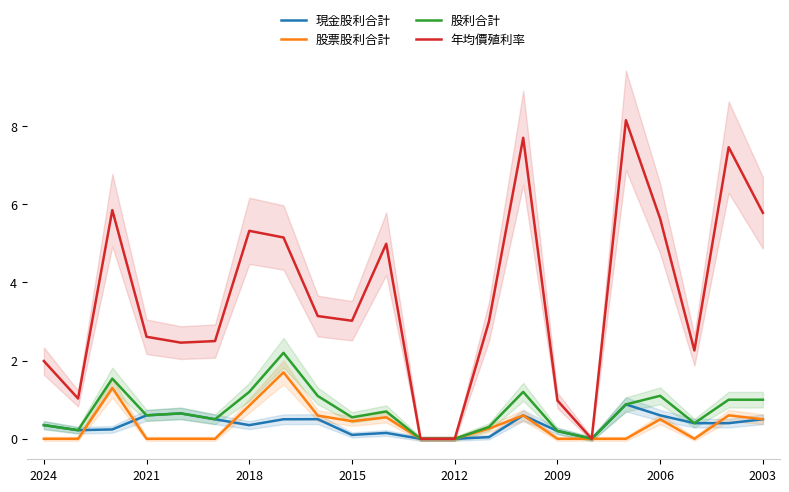

True or false: 年均價殖利率 has a value of 8.2 at 17.

True